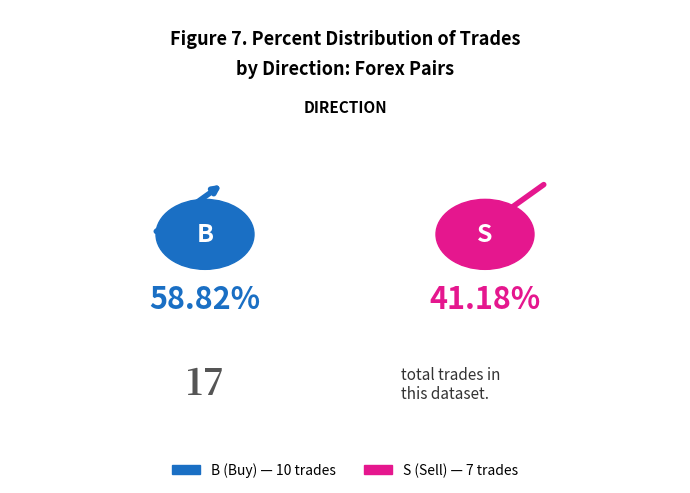

To the nearest percent, what is the combined percentage of S and B?

100%